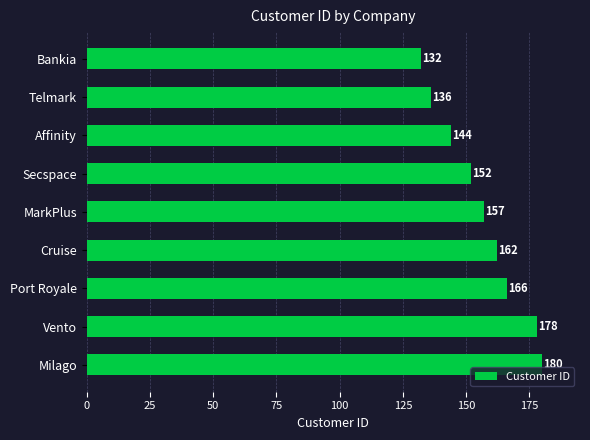

What is the change in value from Cruise to Vento?

+16